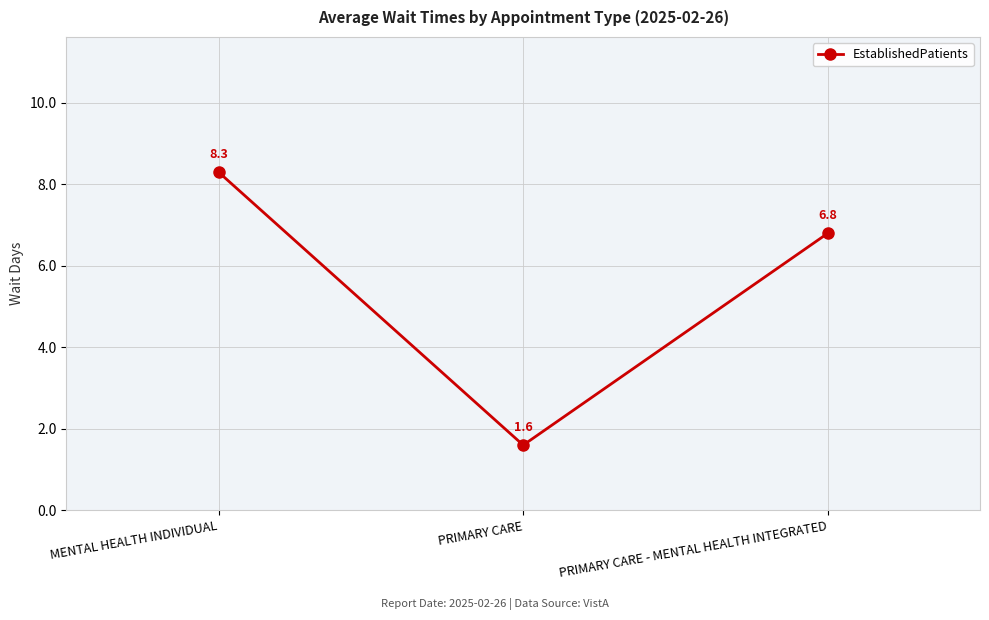

Where does the data first go above 6?

MENTAL HEALTH INDIVIDUAL